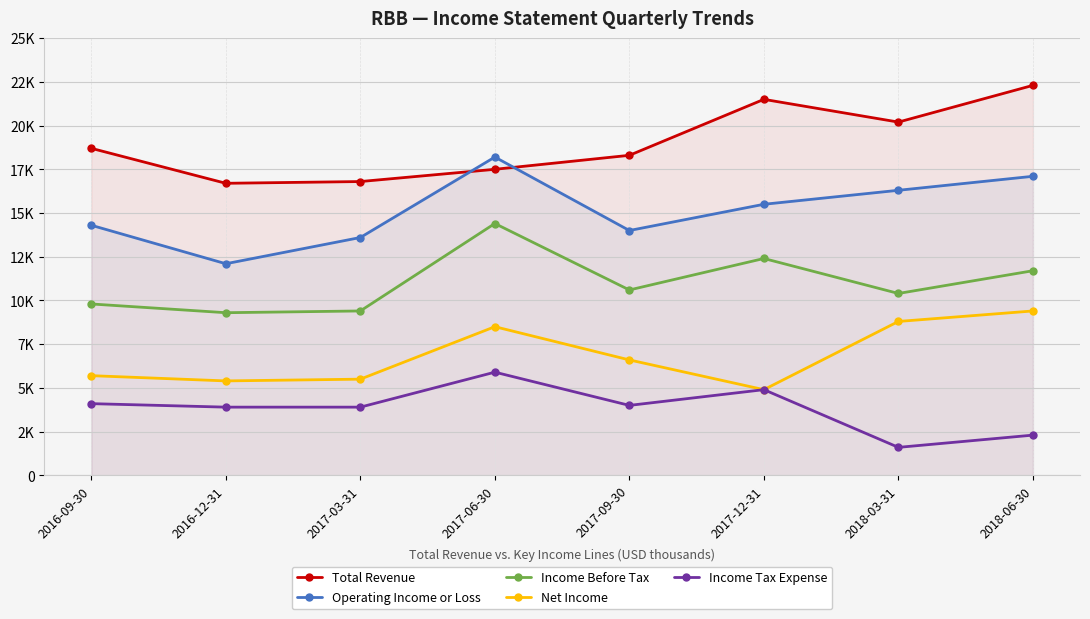

At 2016-12-31, list the series in order from smallest to largest.

Income Tax Expense, Net Income, Income Before Tax, Operating Income or Loss, Total Revenue